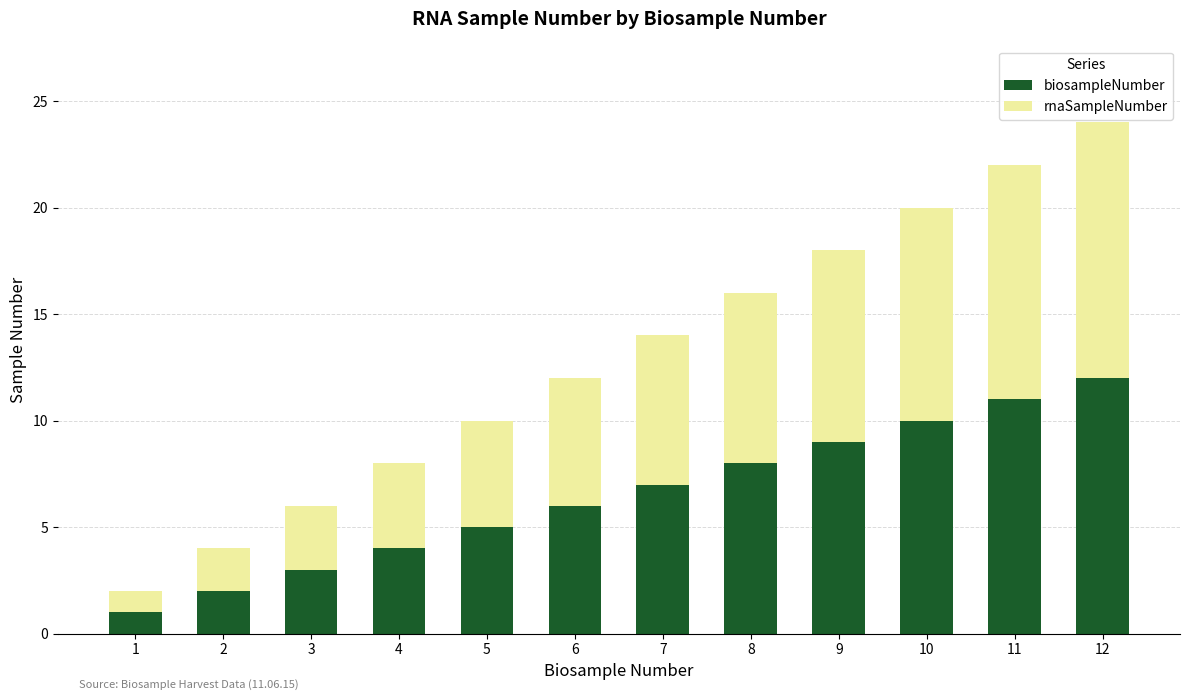

What is the value of the biosampleNumber bar at the 9th from the left?

9